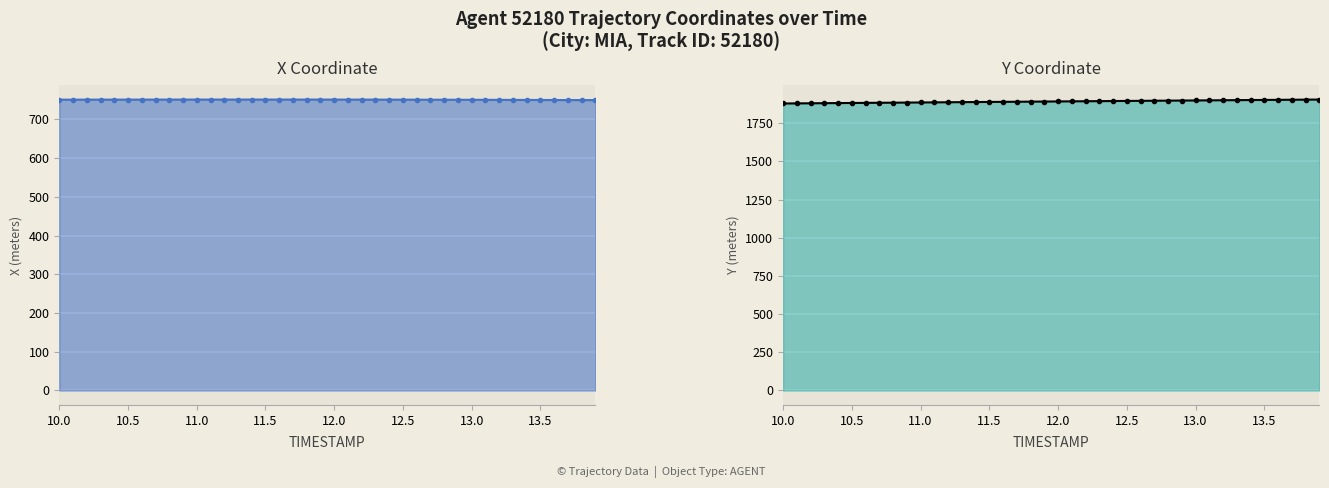

True or false: Y has more than 1 points higher than both neighbors.

False